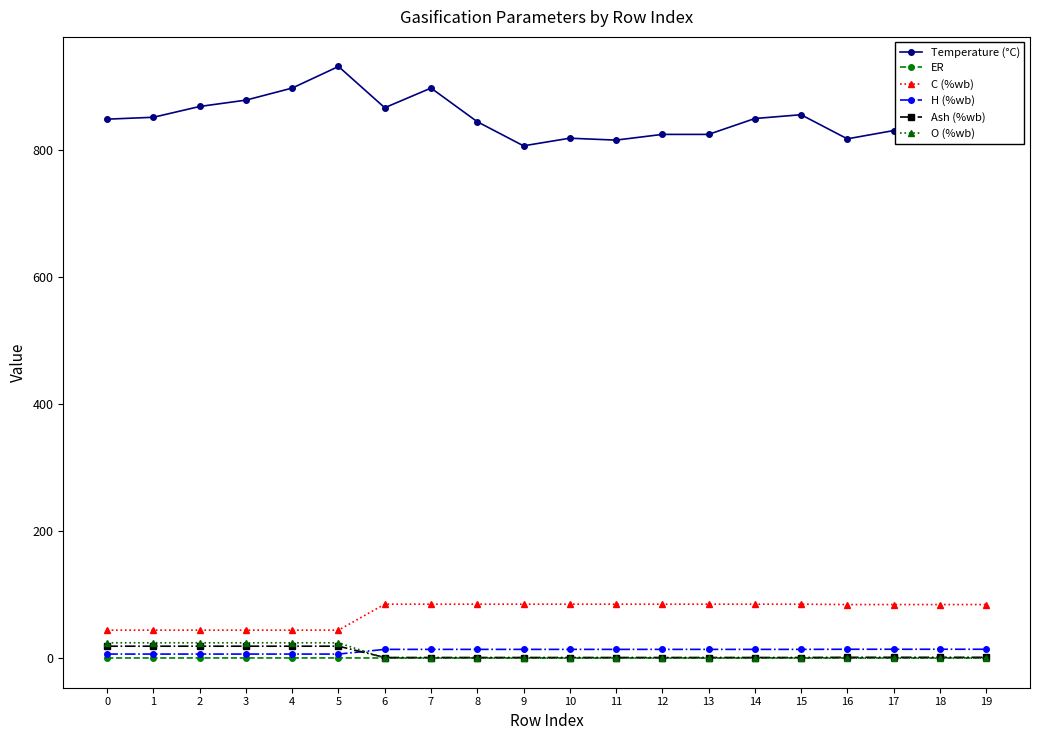

What is the difference between the highest and lowest values at 16?

818.0